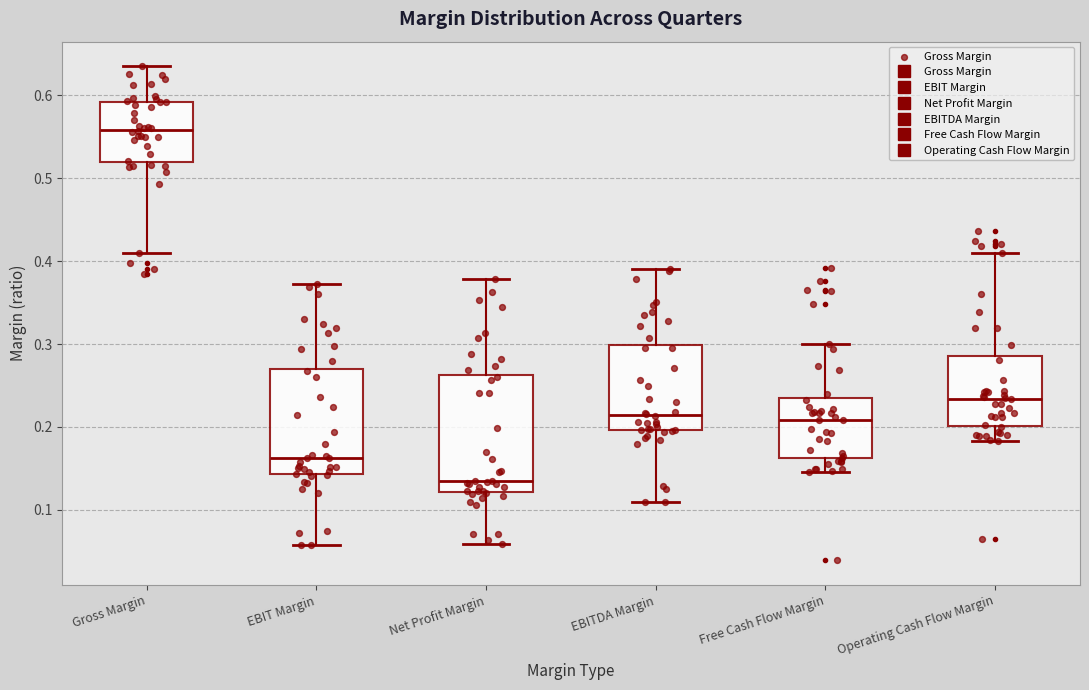

Which box is the tallest, from its lower edge to its upper edge?

Net Profit Margin